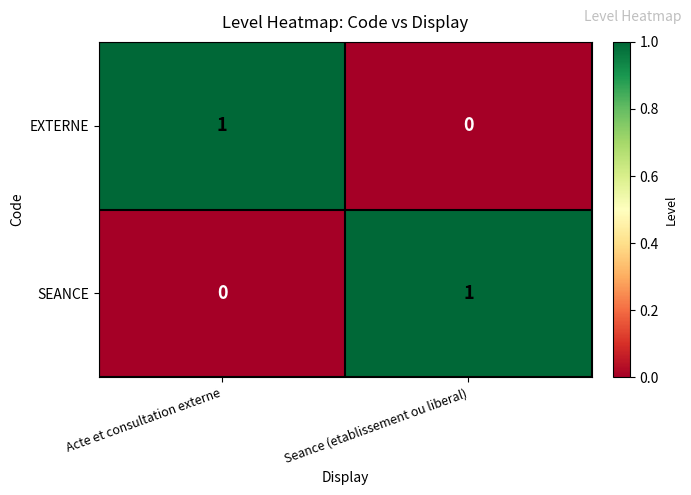

The SEANCE series shows 1 at Seance (etablissement ou liberal). True or false?

True